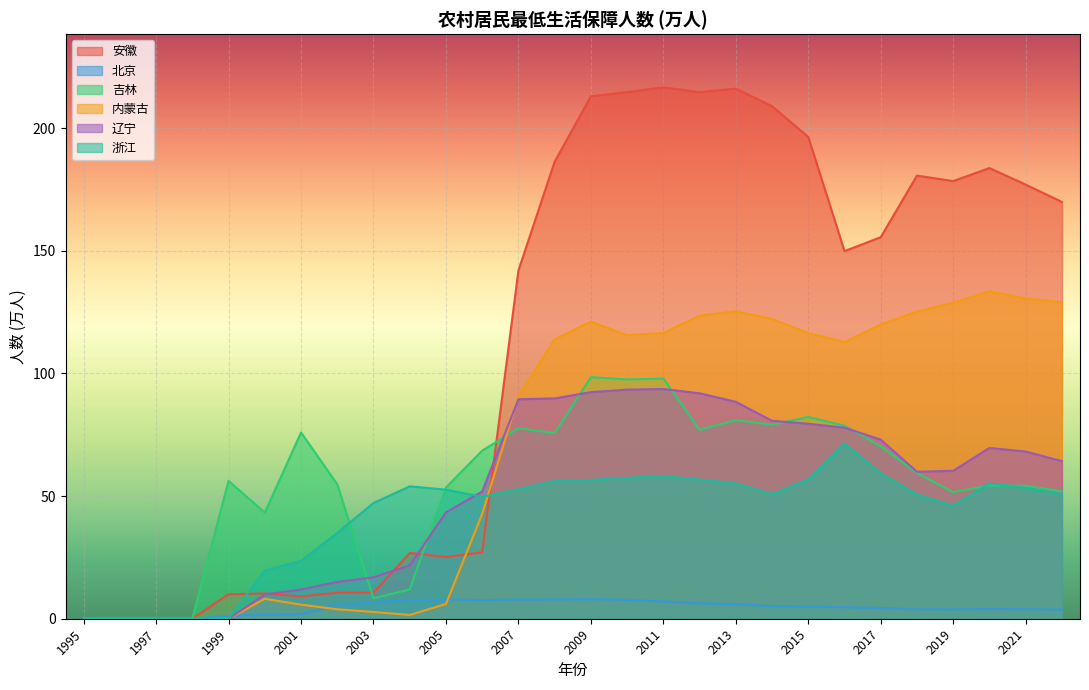

How many categories are shown in the chart?

28